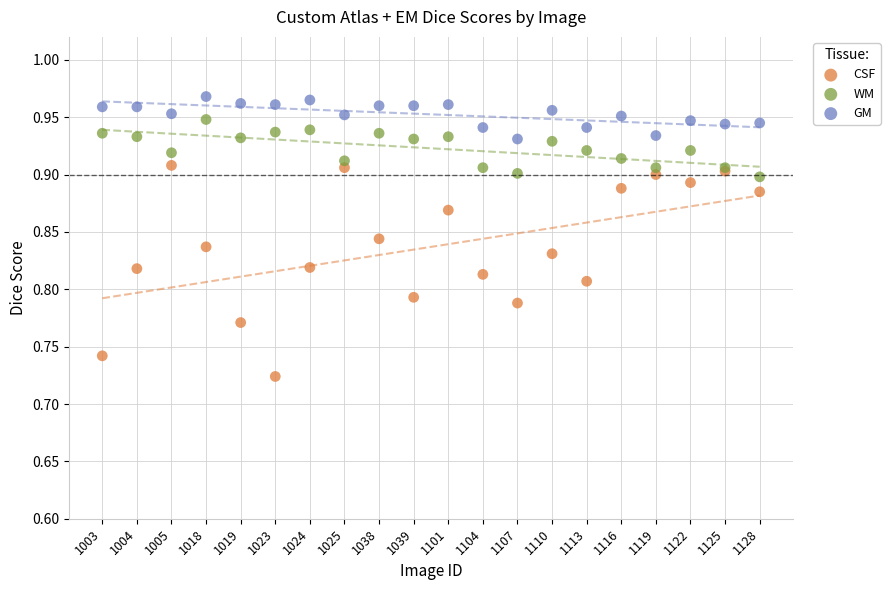

Which series reaches the maximum Y coordinate?

GM